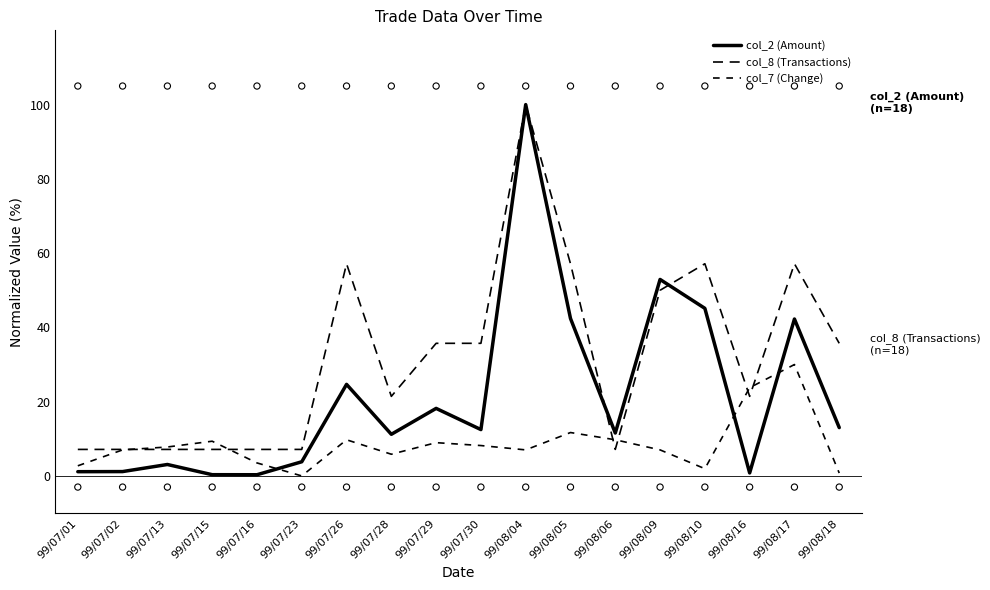

What are all the series names shown in the legend?

col_2 (Amount), col_8 (Transactions), col_7 (Change)